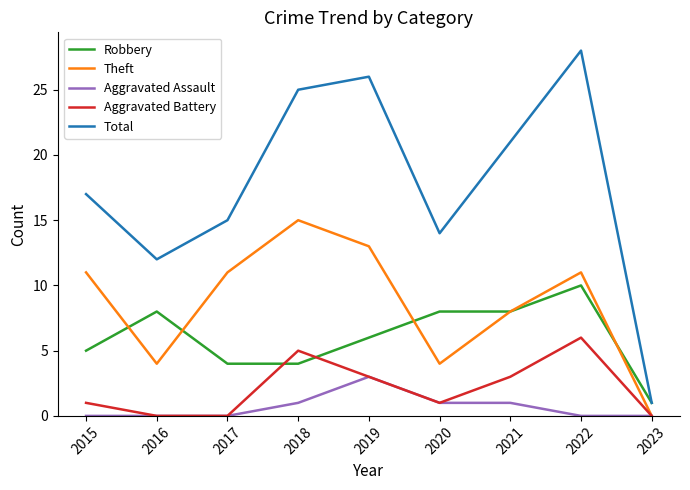

How many interior local peaks does the Aggravated Battery series have?

2